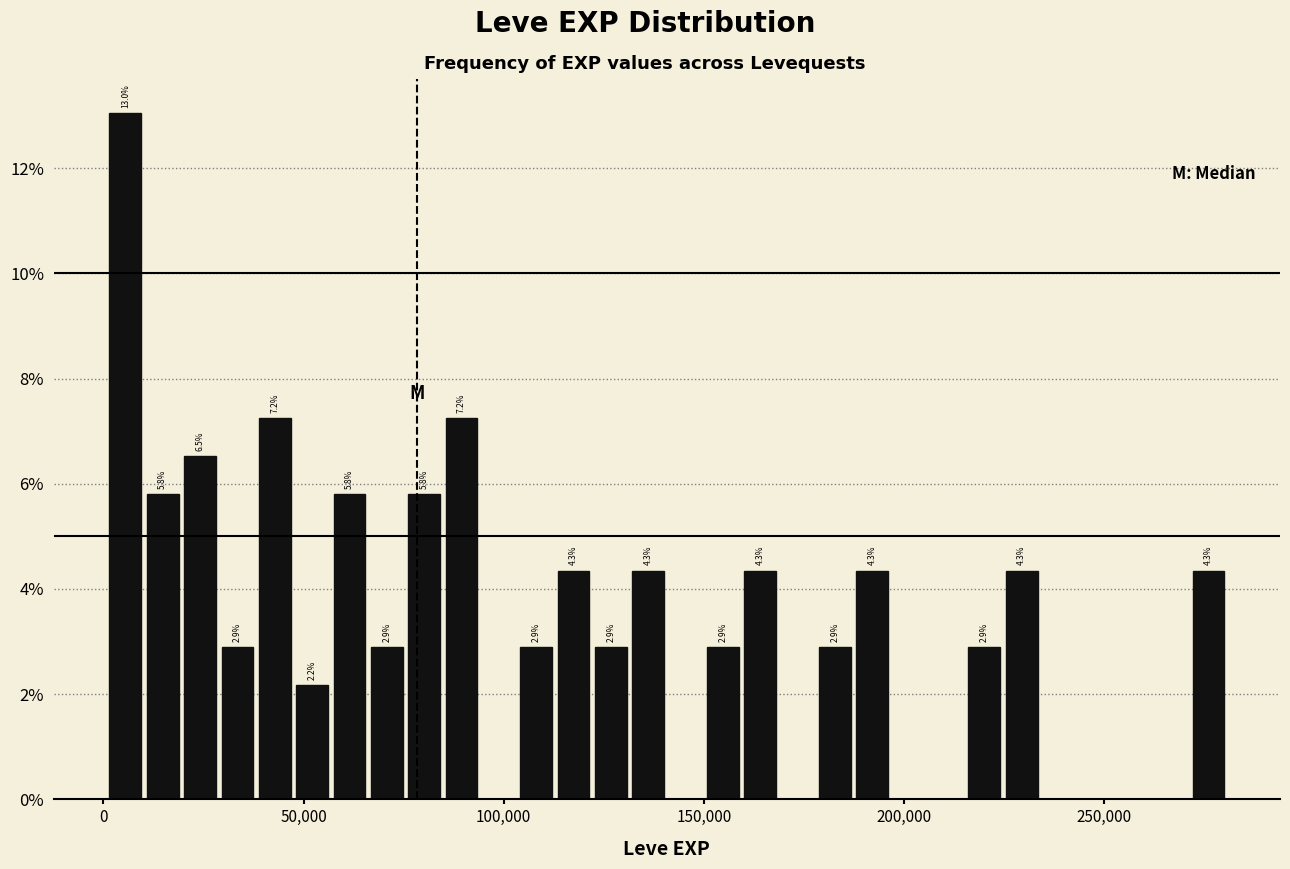

Around what value on the x-axis is the tallest bar? Give the approximate position of its centre, as read against the axis.

5000